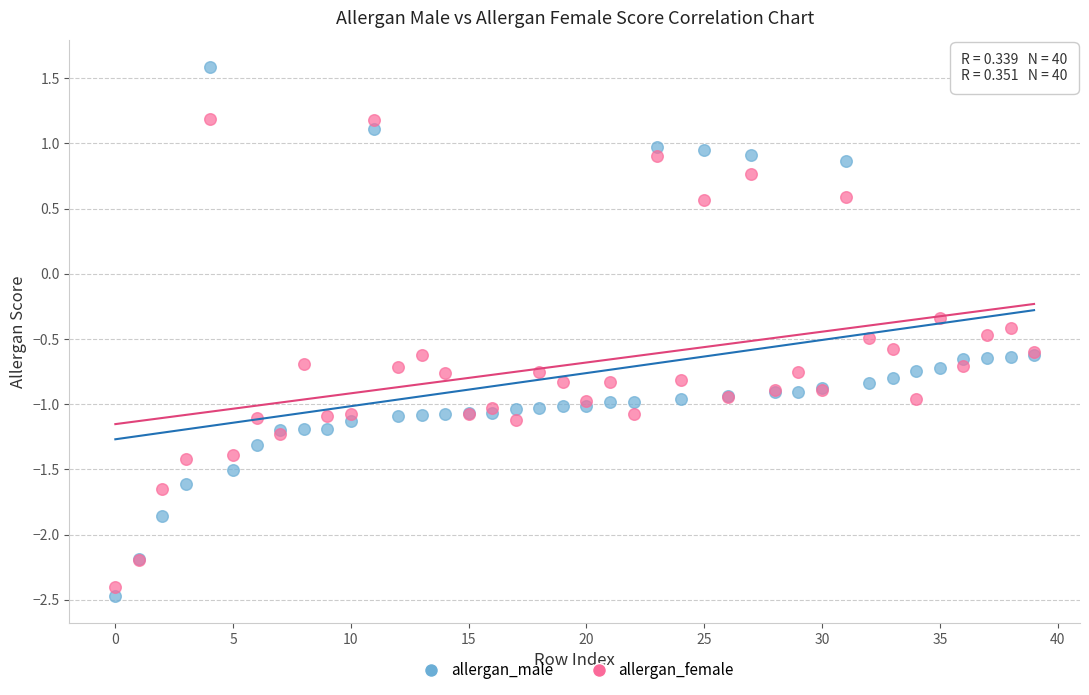

In the allergan_female series, what Y value is closest to 0?

-0.3